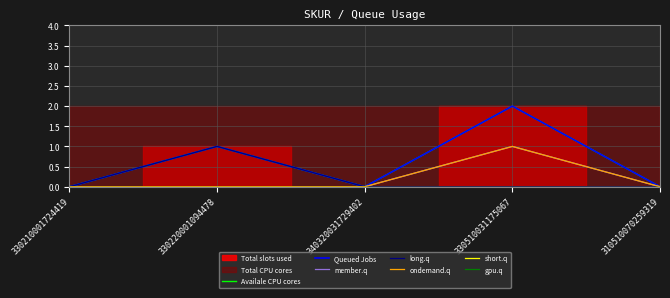

Which category has the lowest value across all series?

330210001724419